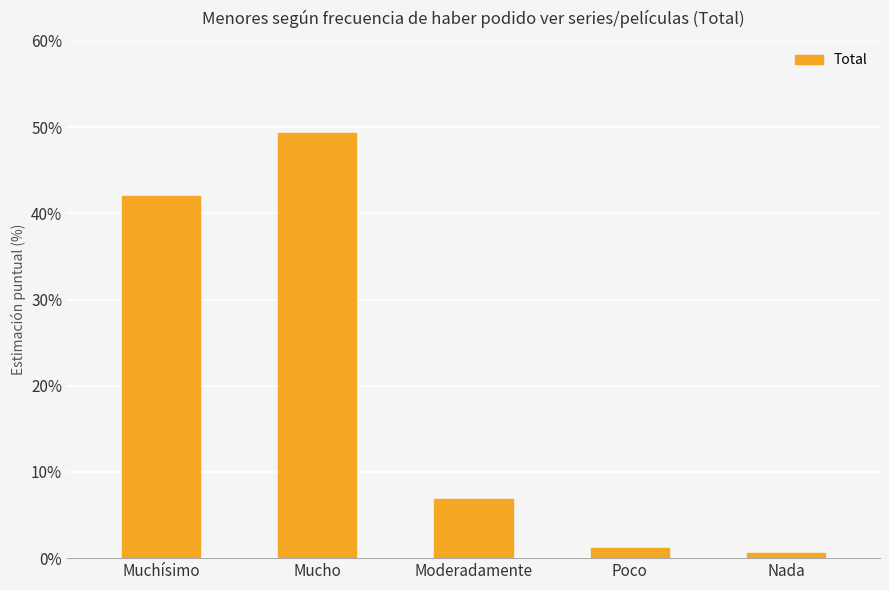

Rank the categories by value from highest to lowest.

Mucho, Muchísimo, Moderadamente, Poco, Nada